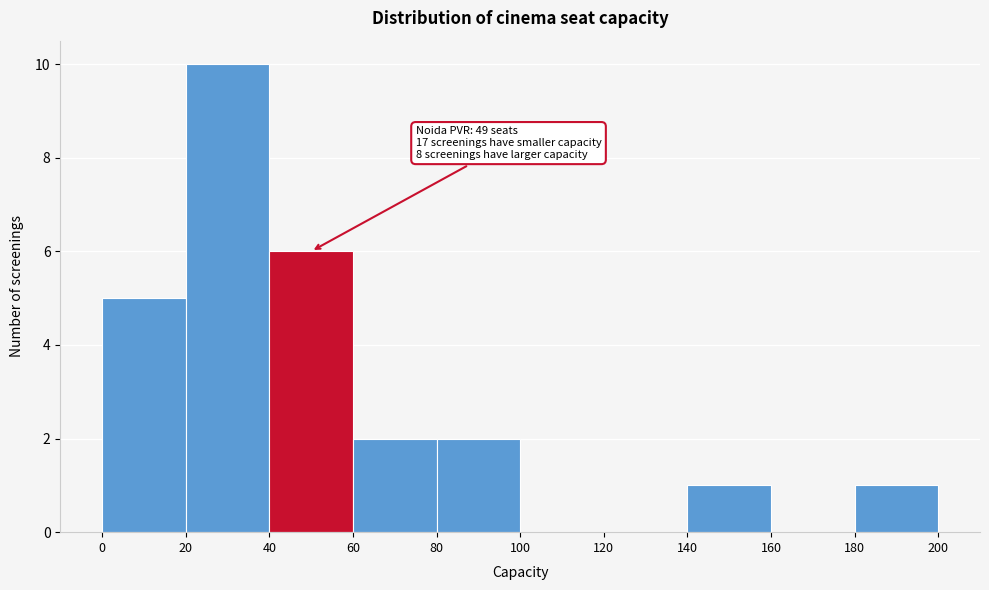

Over which range of the x-axis is the bar tallest?

20 to 40